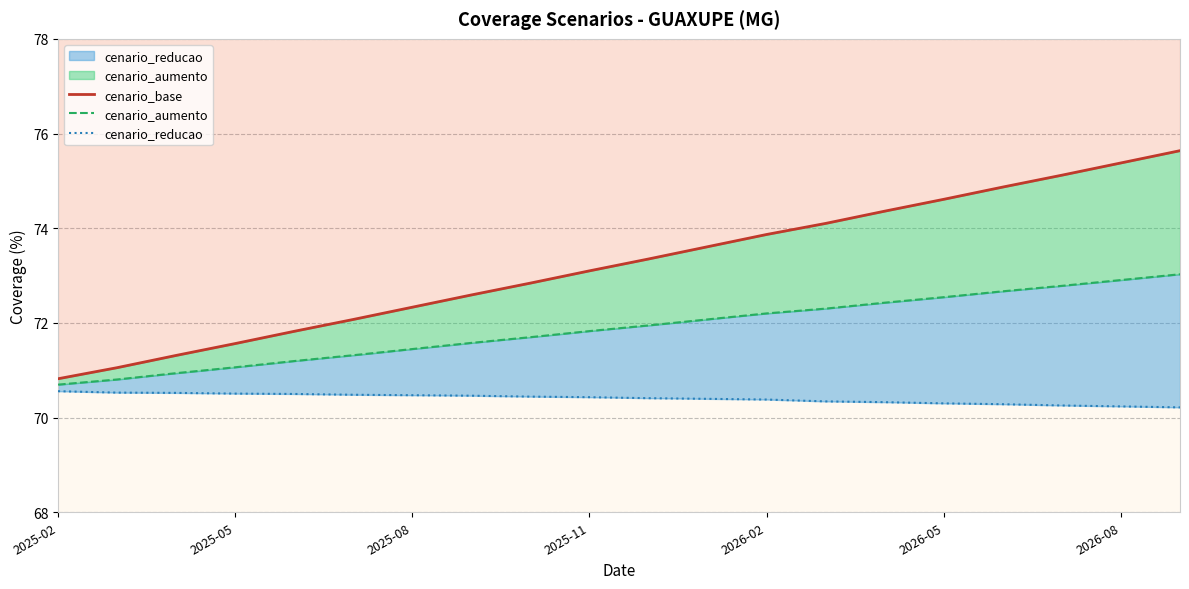

What is the difference between the highest and lowest values at 7?

2.1